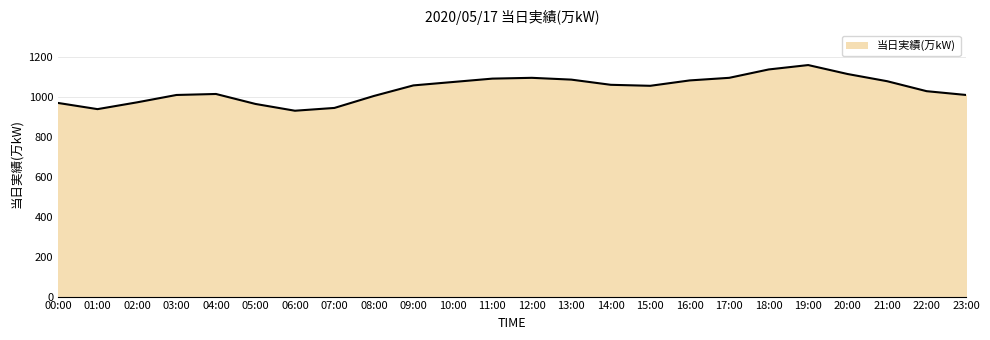

The value at 01:00 is 286. True or false?

False